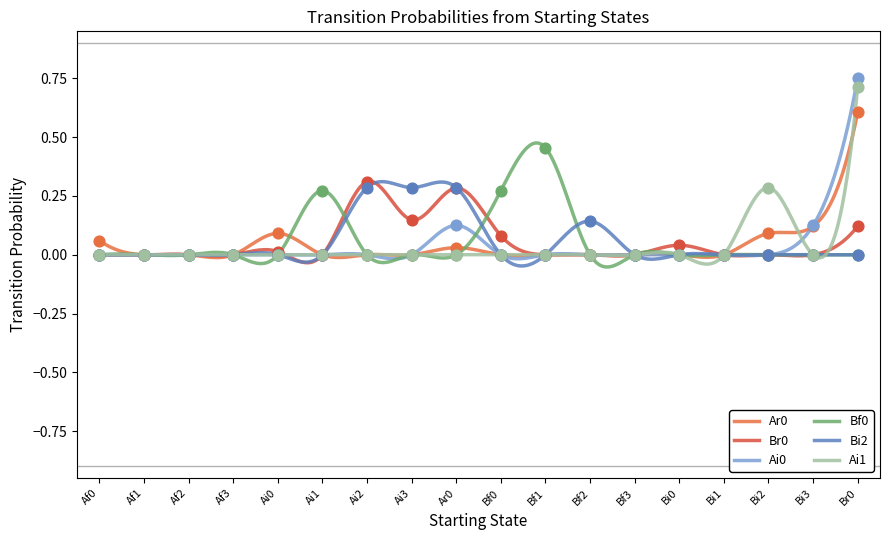

What are all the series names shown in the legend?

Ar0, Br0, Ai0, Bf0, Bi2, Ai1